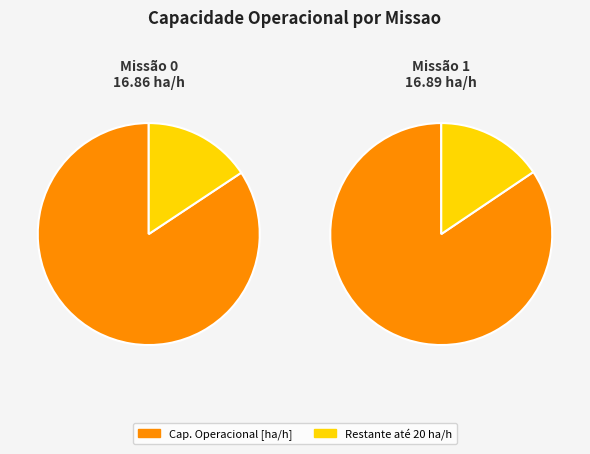

To the nearest percent, what percentage of the pie is 1?

50%